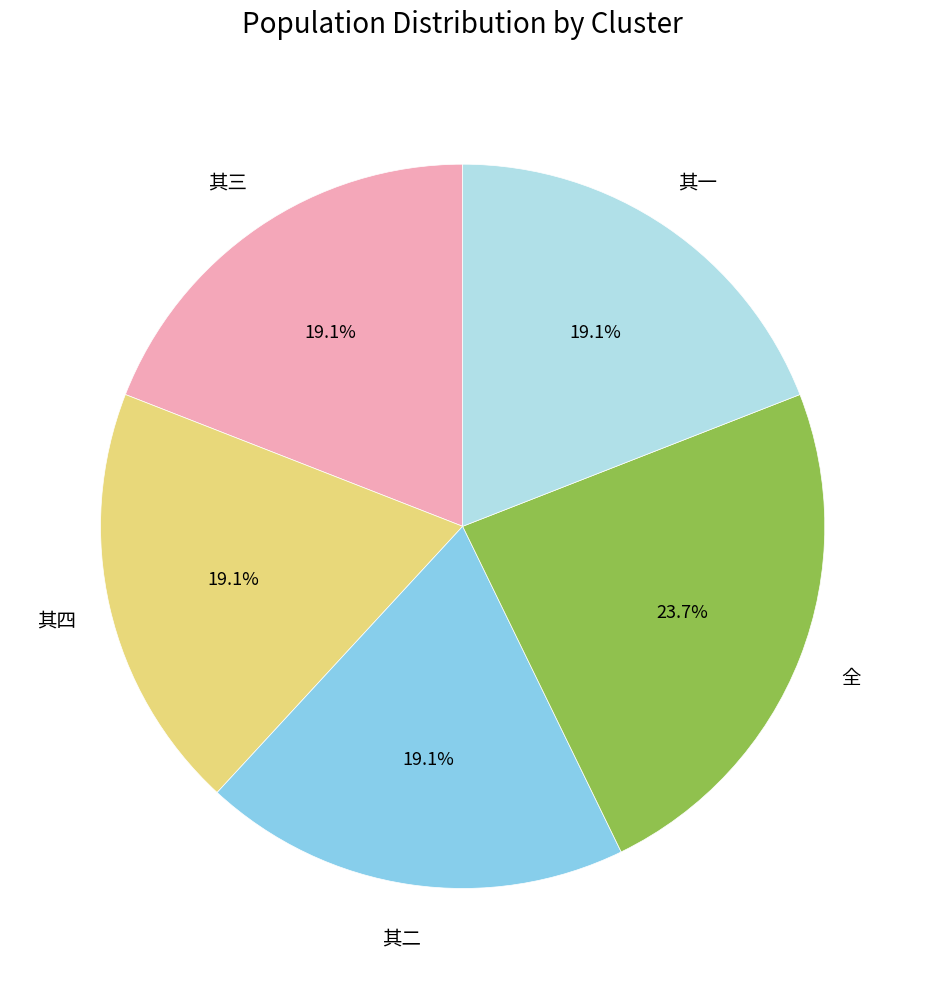

Is there any slice that represents more than half of the pie?

No